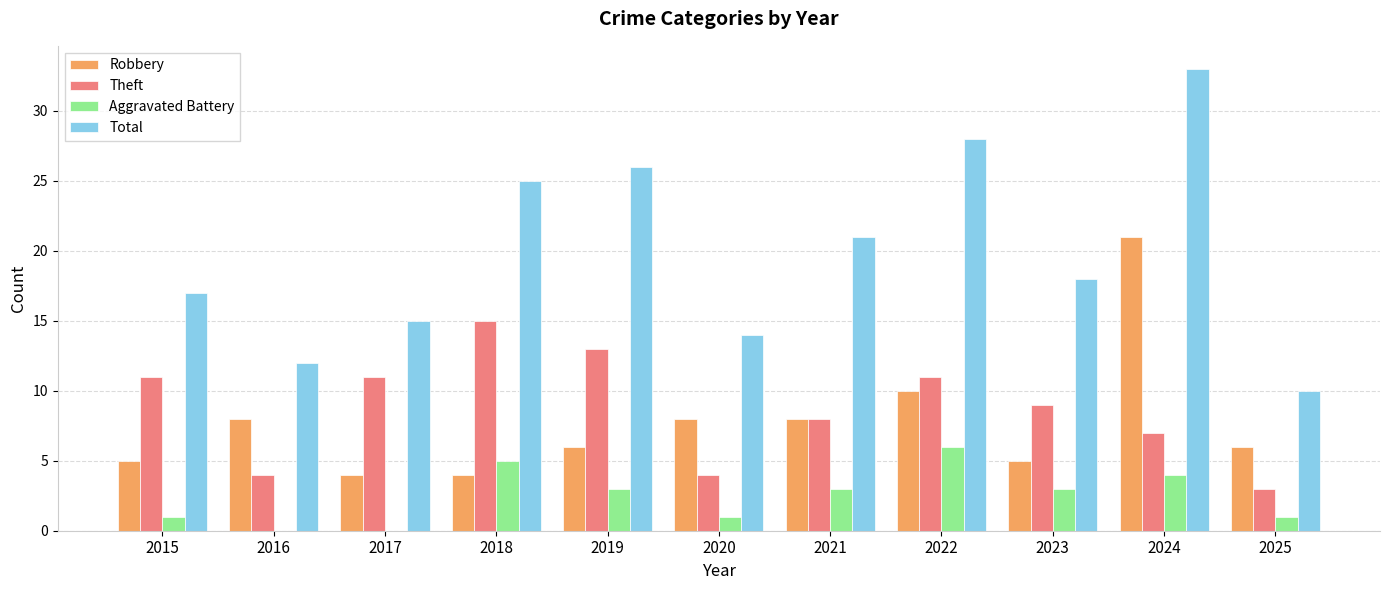

What is the total value across all series at 2021?

40